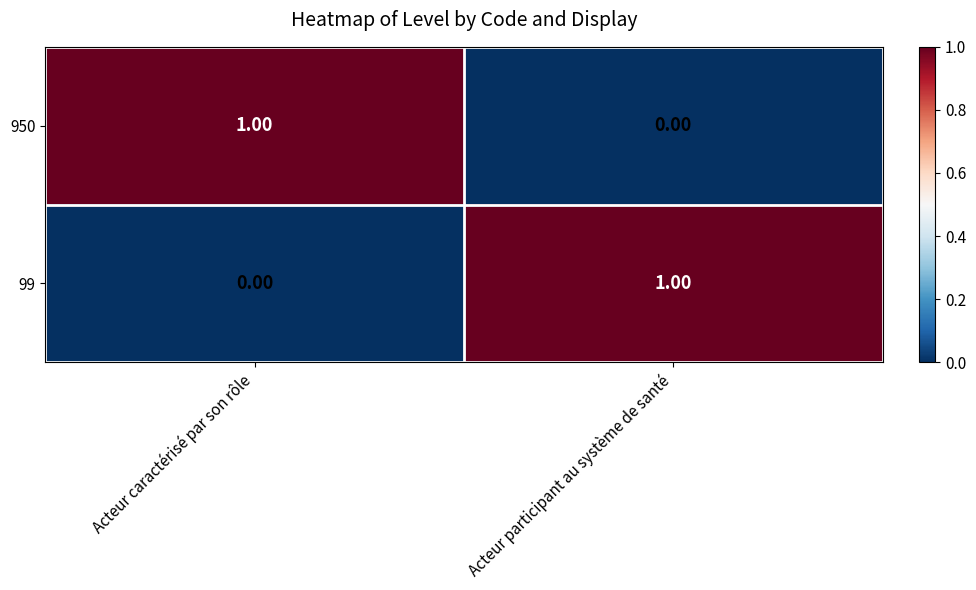

At which label does 99 reach its peak?

Acteur participant au système de santé